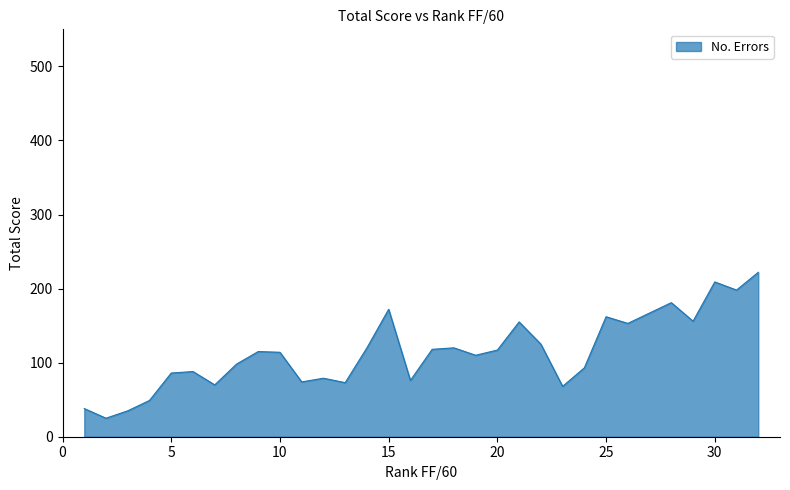

What is the difference between the maximum and minimum values?

197